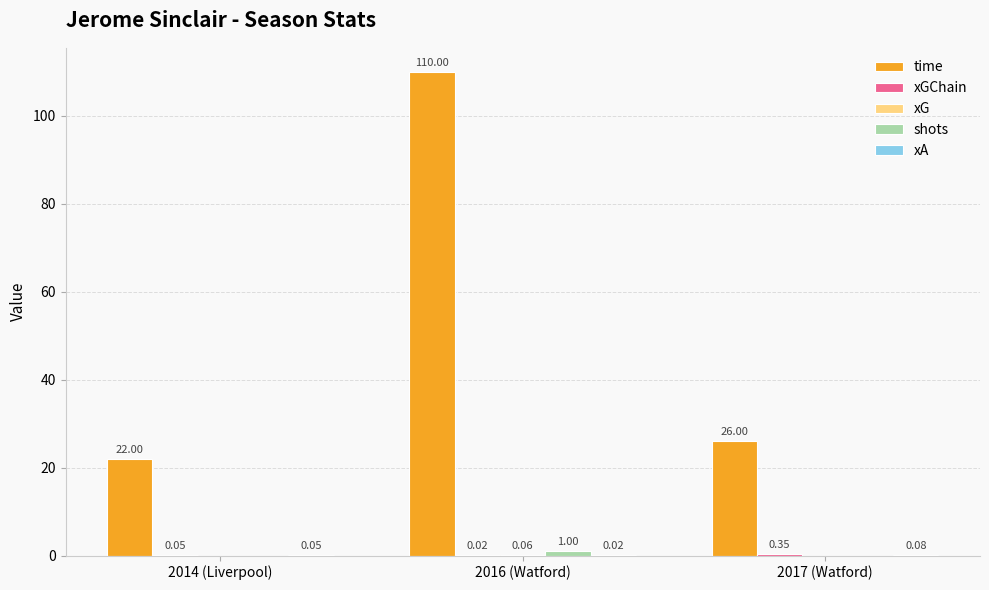

Which series changed the most between 2016 (Watford) and 2017 (Watford)?

time